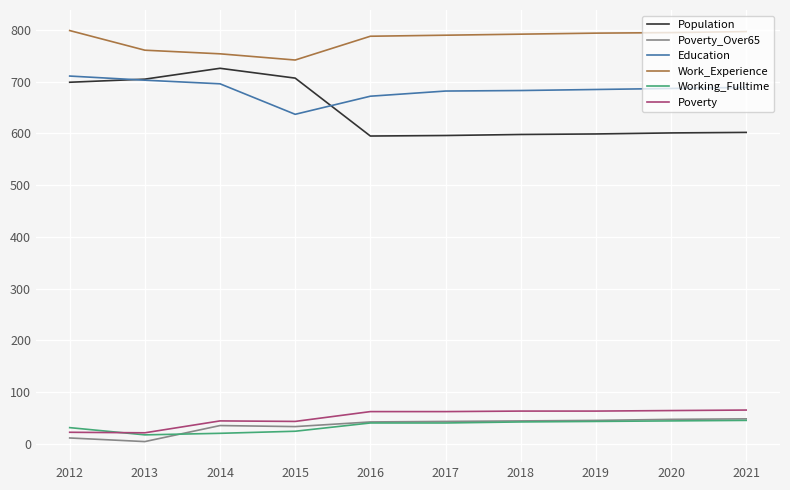

What is the greatest value displayed?

799